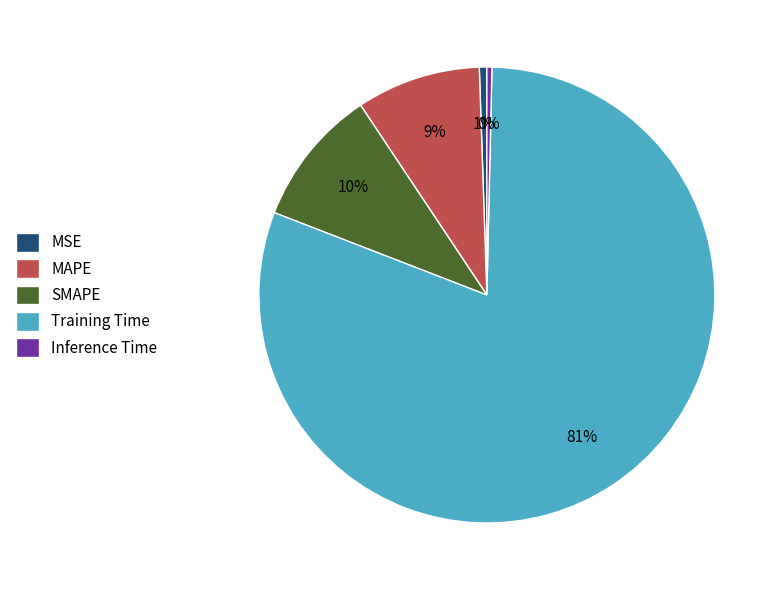

Which category has the biggest portion of the pie?

Training Time